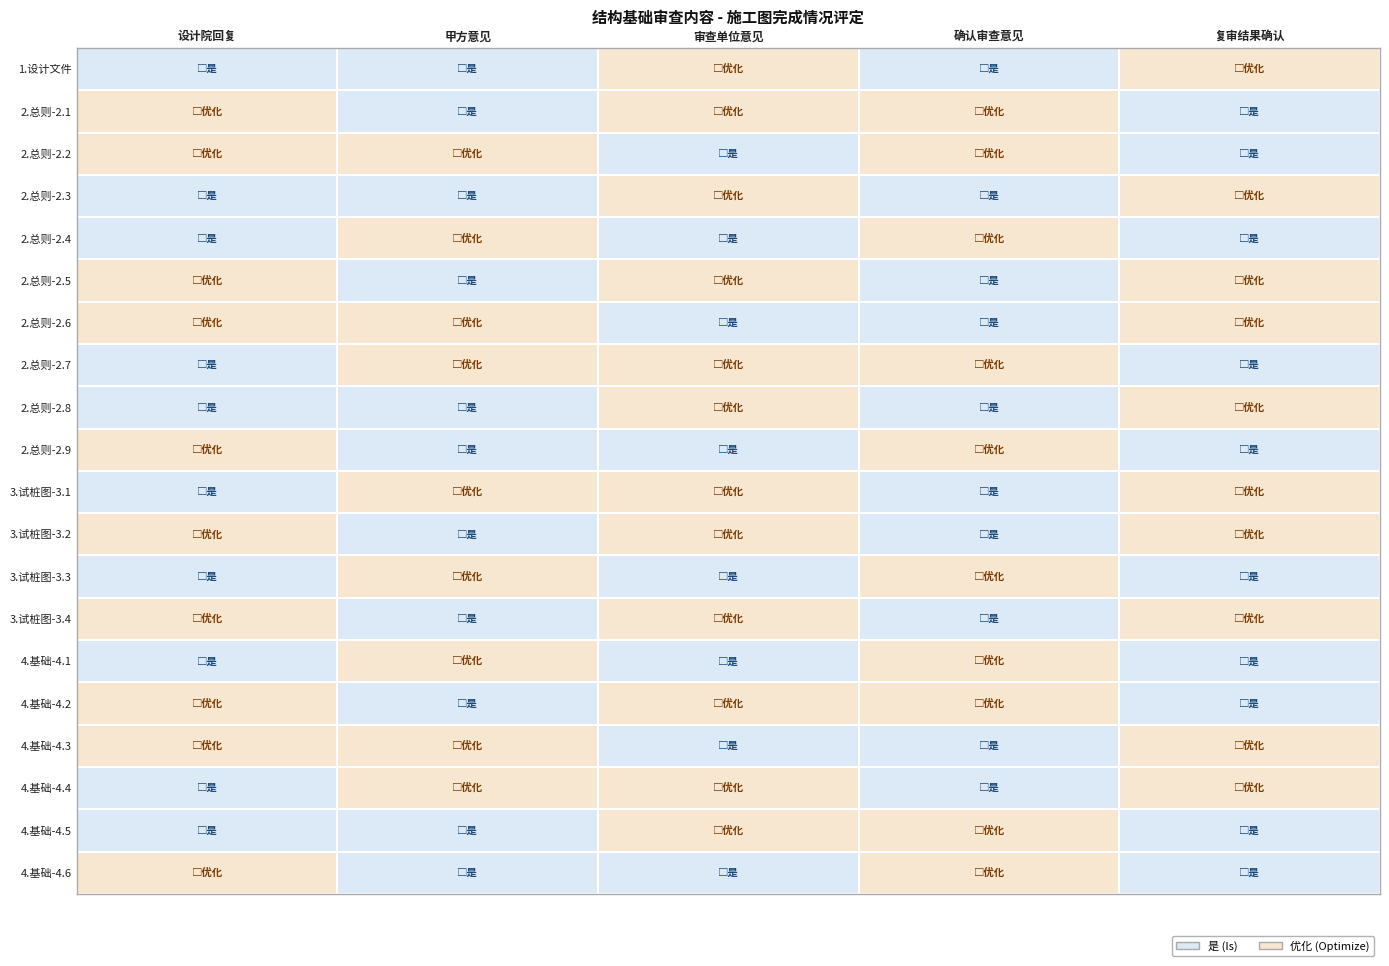

What is the spread (max minus min) of values at 复审结果确认?

1